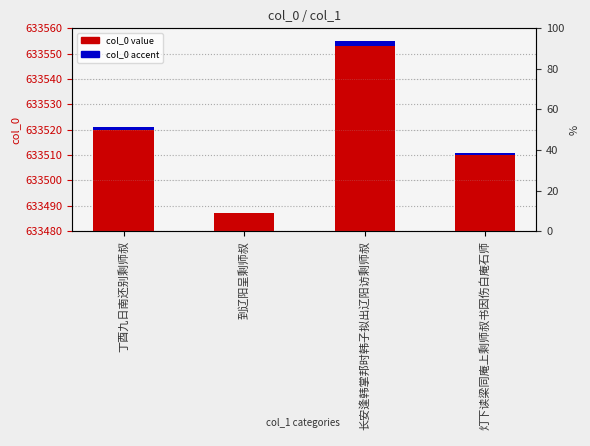

What is the label of the 4th bar from the right?

丁酉九日南还别剩师叔